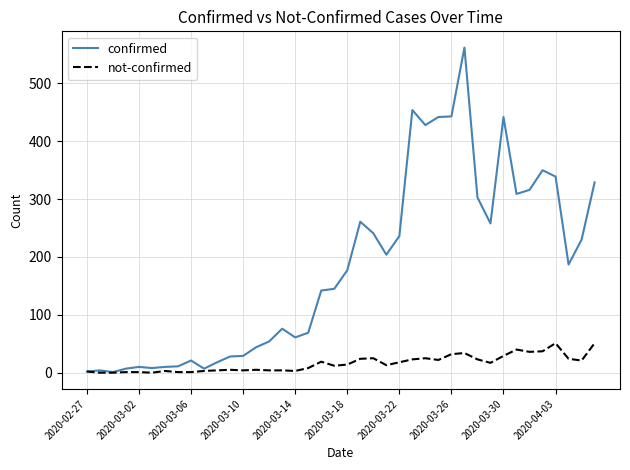

What is the maximum value for confirmed?

562